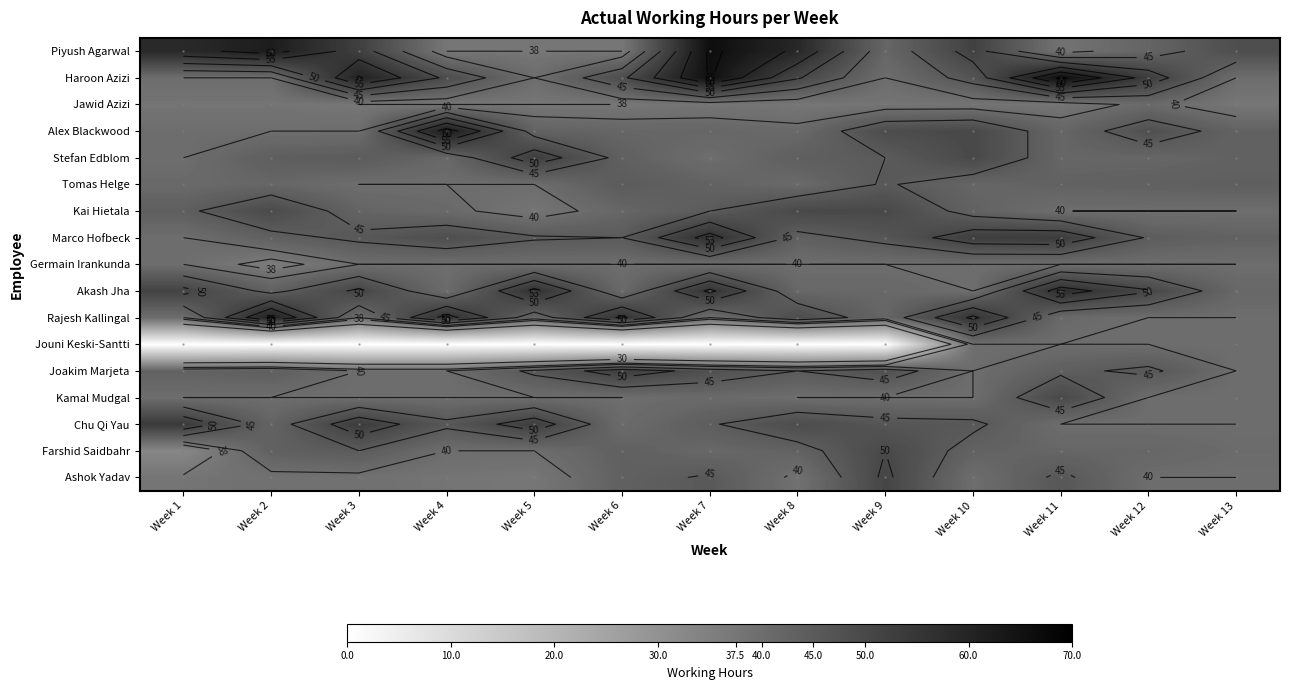

At Week 13, list the series in order from largest to smallest.

Piyush Agarwal, Tomas Helge, Alex Blackwood, Stefan Edblom, Marco Hofbeck, Akash Jha, Farshid Saidbahr, Haroon Azizi, Kai Hietala, Germain Irankunda, Rajesh Kallingal, Jouni Keski-Santti, Joakim Marjeta, Kamal Mudgal, Chu Qi Yau, Ashok Yadav, Jawid Azizi